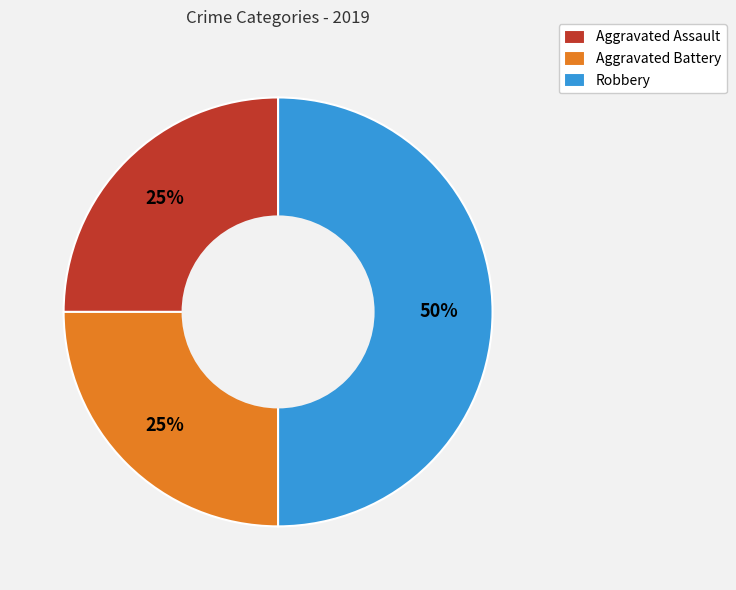

How many segments does this pie chart have?

3